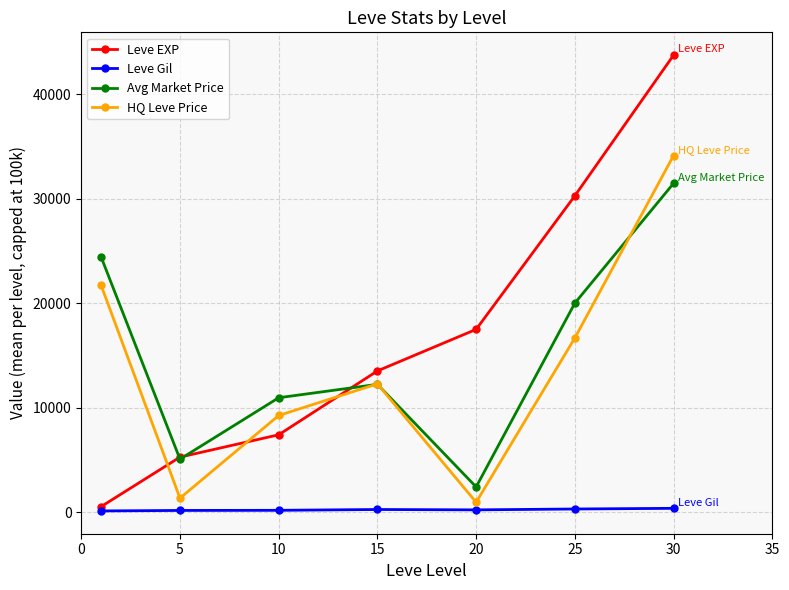

What is the value of the Leve EXP point at the 2nd from the left?

5261.7